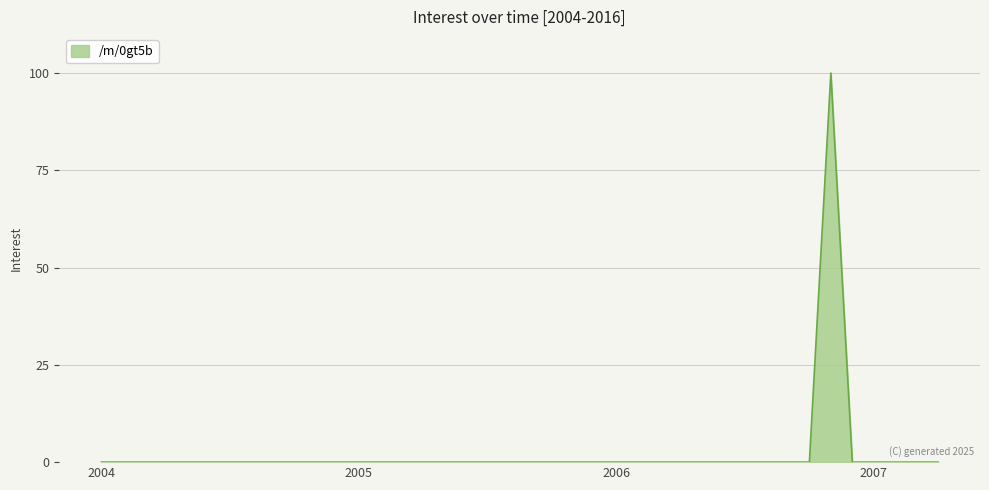

What is the maximum value shown in the chart?

100